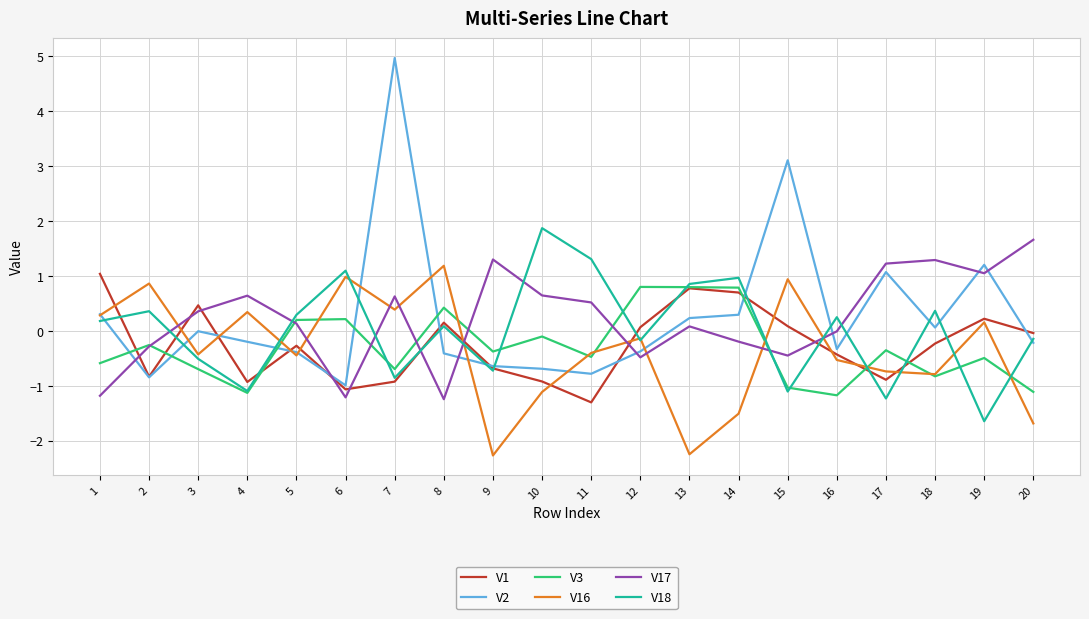

Is it true that V1 equals -1.1 at 6?

True